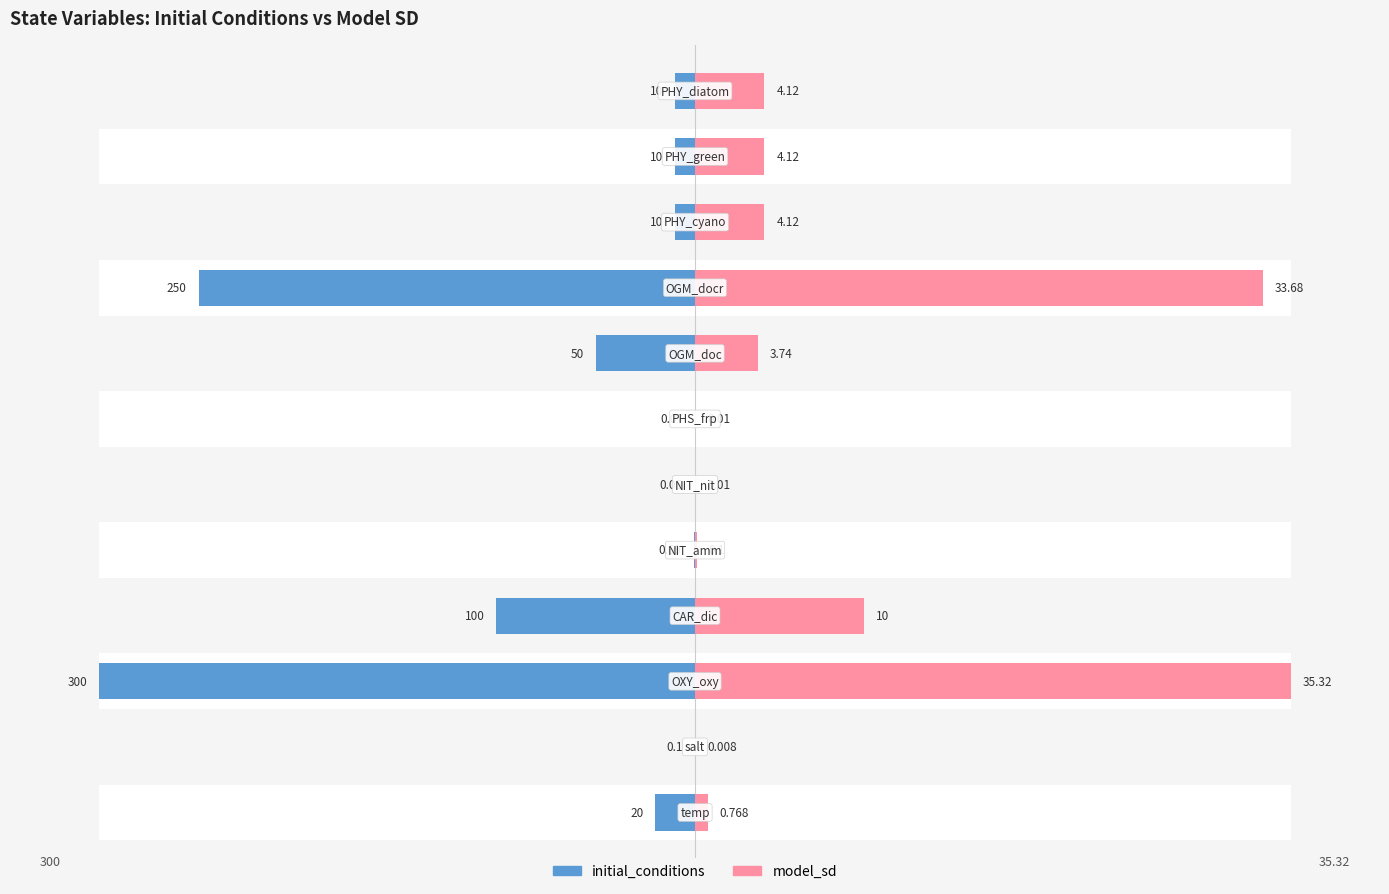

Are the bars horizontal?

Yes